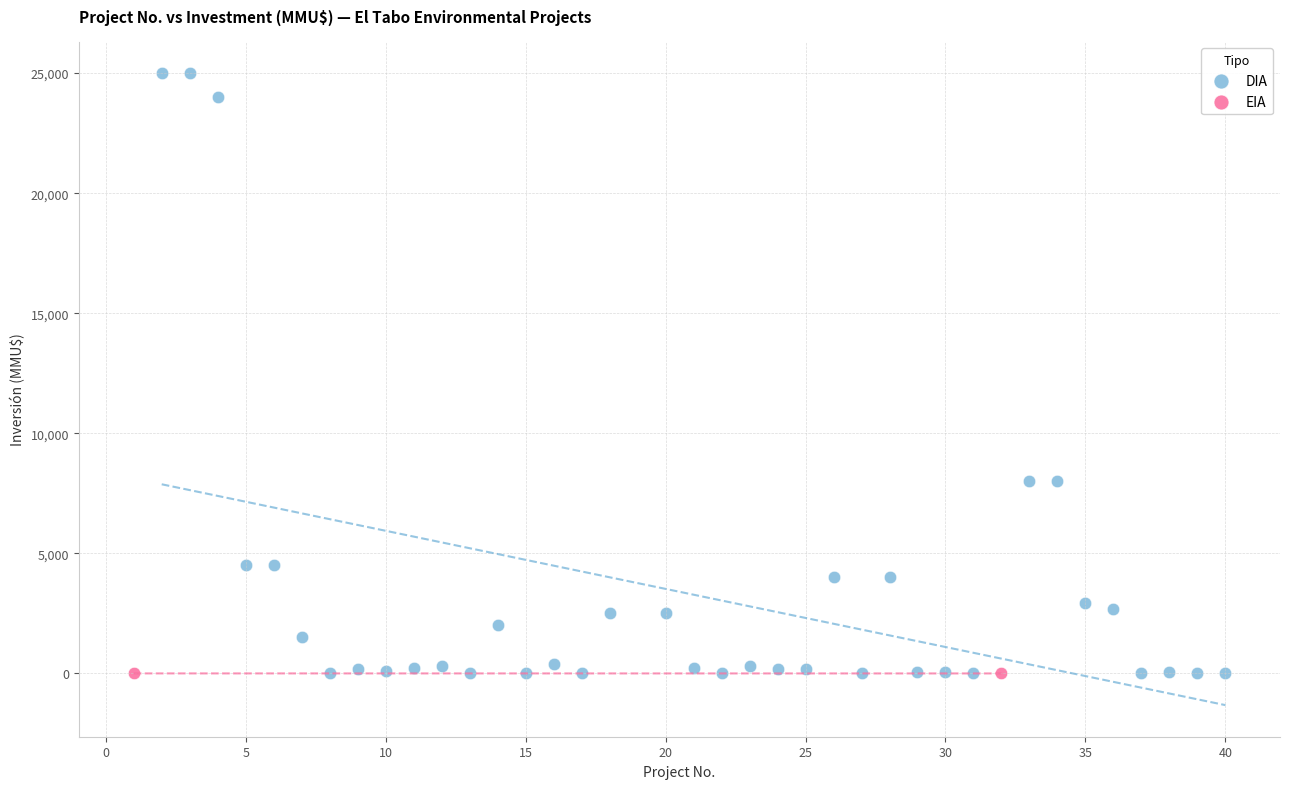

What are all the series names shown in the legend?

DIA, EIA